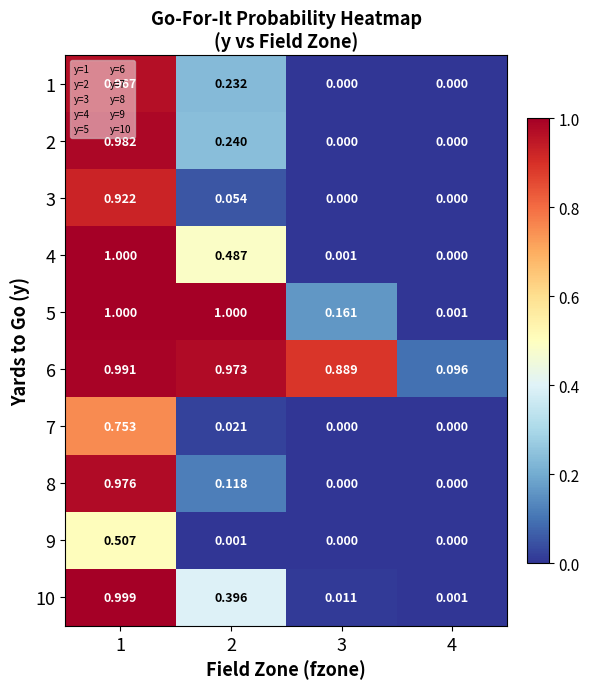

What is the maximum value shown in the chart?

1.0